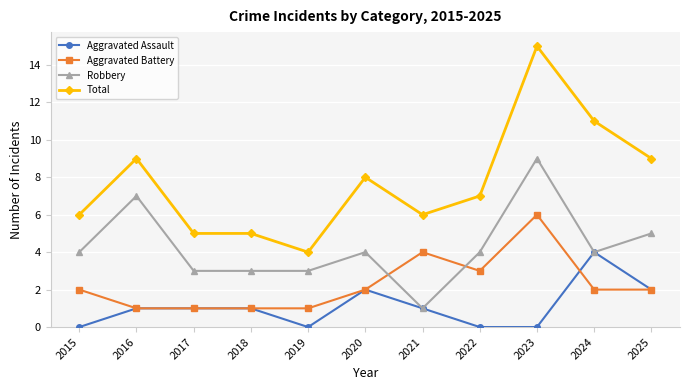

Reading left to right, what are all the values shown in this chart?

Aggravated Assault: 2015=0	2016=1	2017=1	2018=1	2019=0	2020=2	2021=1	2022=0	2023=0	2024=4	2025=2
Aggravated Battery: 2015=2	2016=1	2017=1	2018=1	2019=1	2020=2	2021=4	2022=3	2023=6	2024=2	2025=2
Robbery: 2015=4	2016=7	2017=3	2018=3	2019=3	2020=4	2021=1	2022=4	2023=9	2024=4	2025=5
Total: 2015=6	2016=9	2017=5	2018=5	2019=4	2020=8	2021=6	2022=7	2023=15	2024=11	2025=9